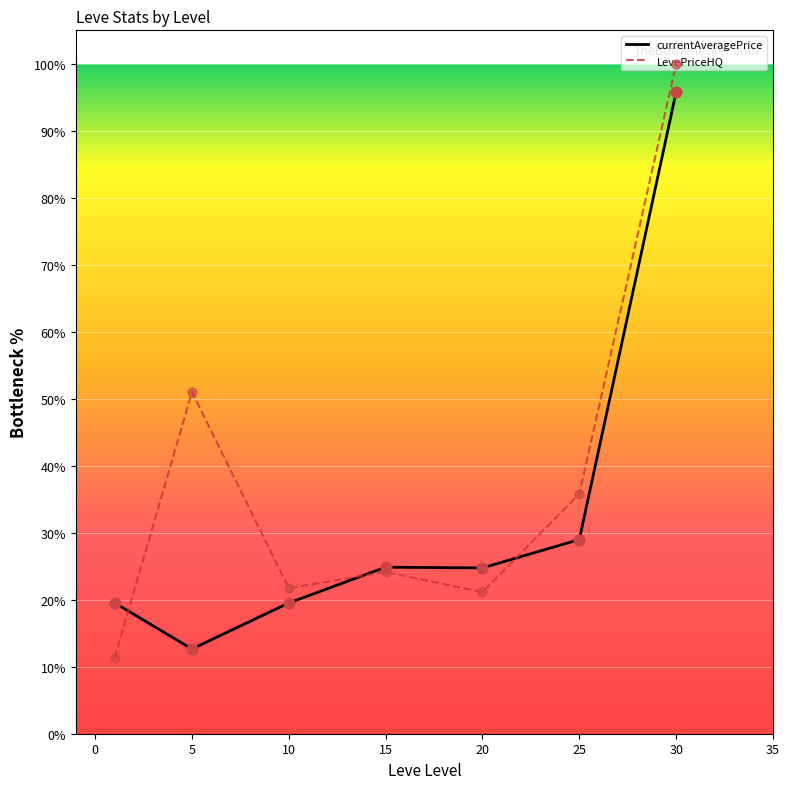

What are all the series names shown in the legend?

currentAveragePrice, LevePriceHQ